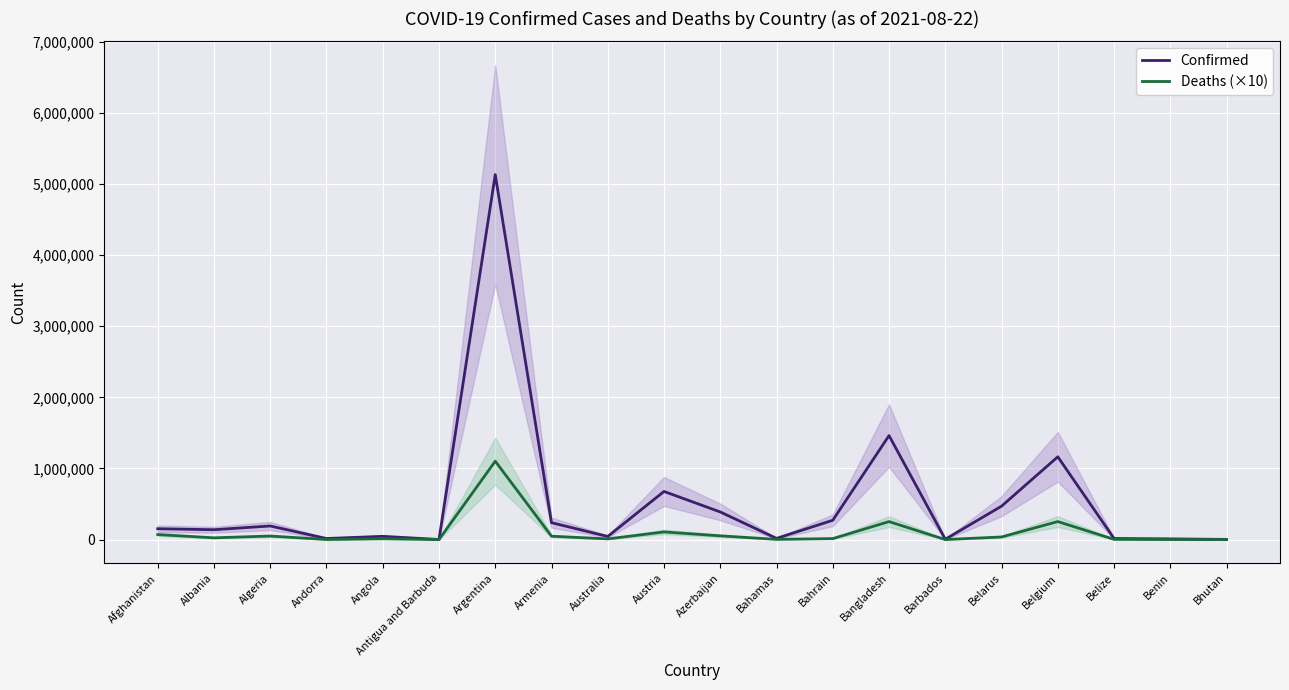

Rank the categories by Confirmed value from lowest to highest.

Antigua and Barbuda, Bhutan, Barbados, Benin, Andorra, Belize, Bahamas, Australia, Angola, Albania, Afghanistan, Algeria, Armenia, Bahrain, Azerbaijan, Belarus, Austria, Belgium, Bangladesh, Argentina